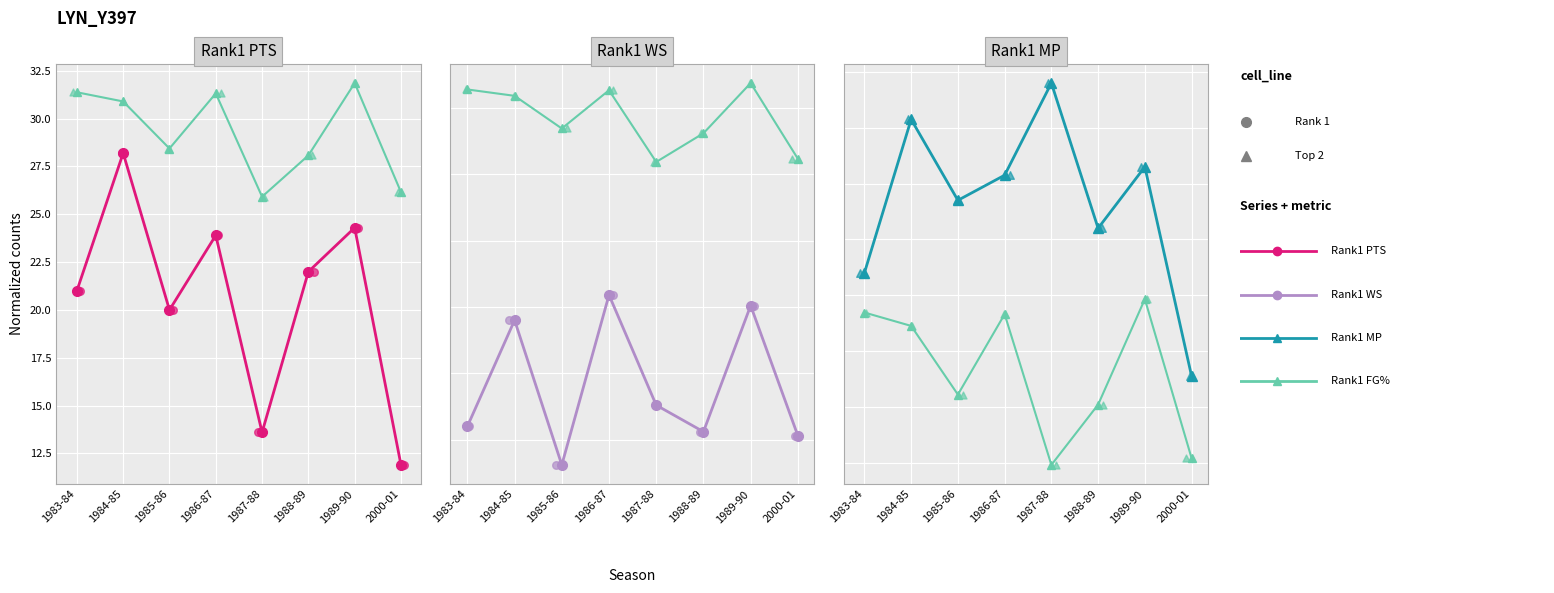

What are all the series names shown in the legend?

Rank1 PTS, Rank1 FG%, Rank1 WS, Rank1 MP